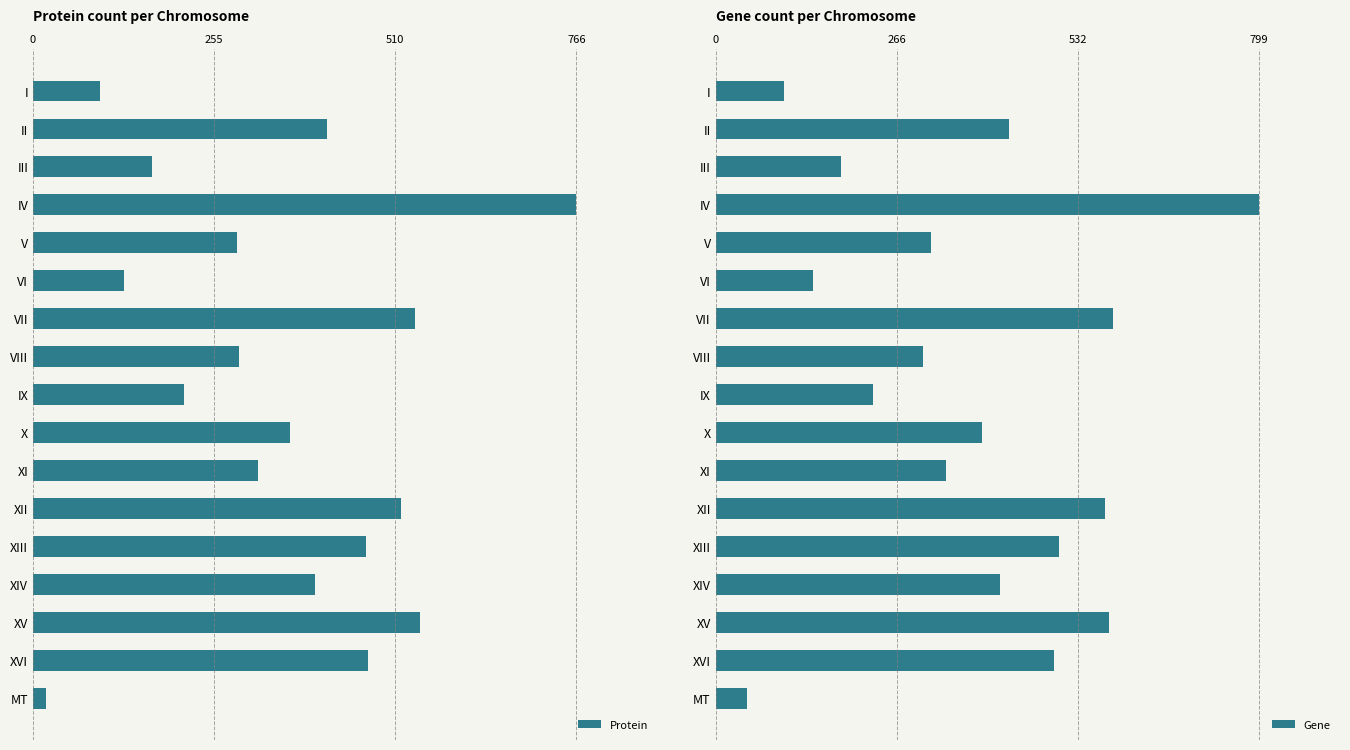

Is it true that Protein equals 305 at IX?

False